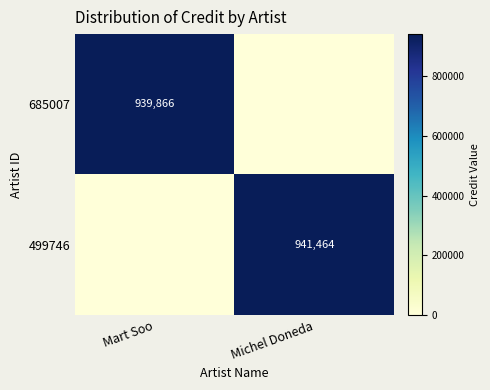

The 499746 series shows 941464 at Michel Doneda. True or false?

True